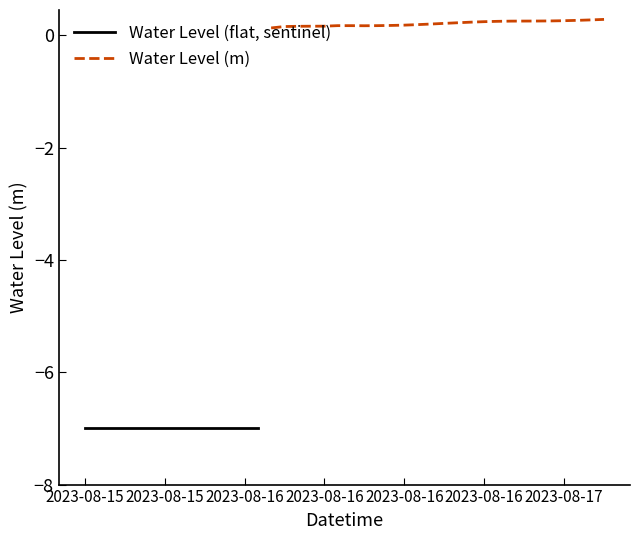

What is the label of the 24th point from the right?

2023-08-16 04:00